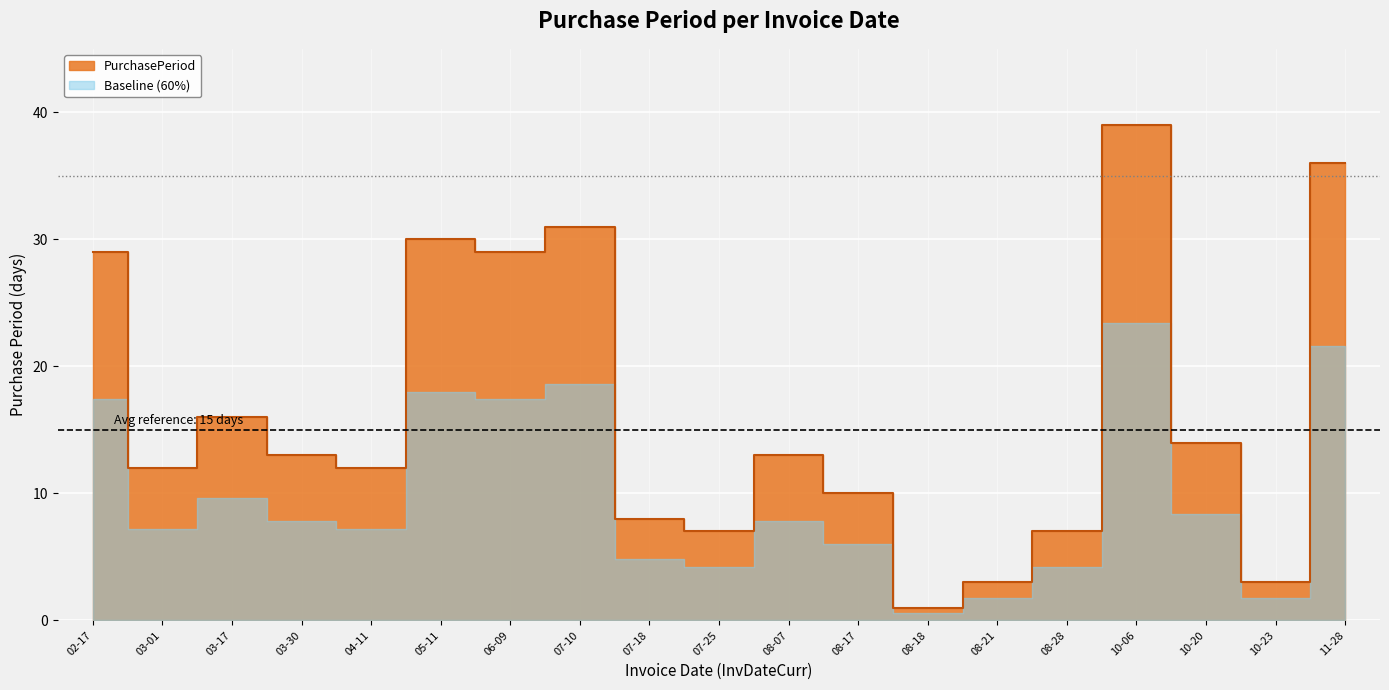

At which category does the data reach its first local valley?

03-01